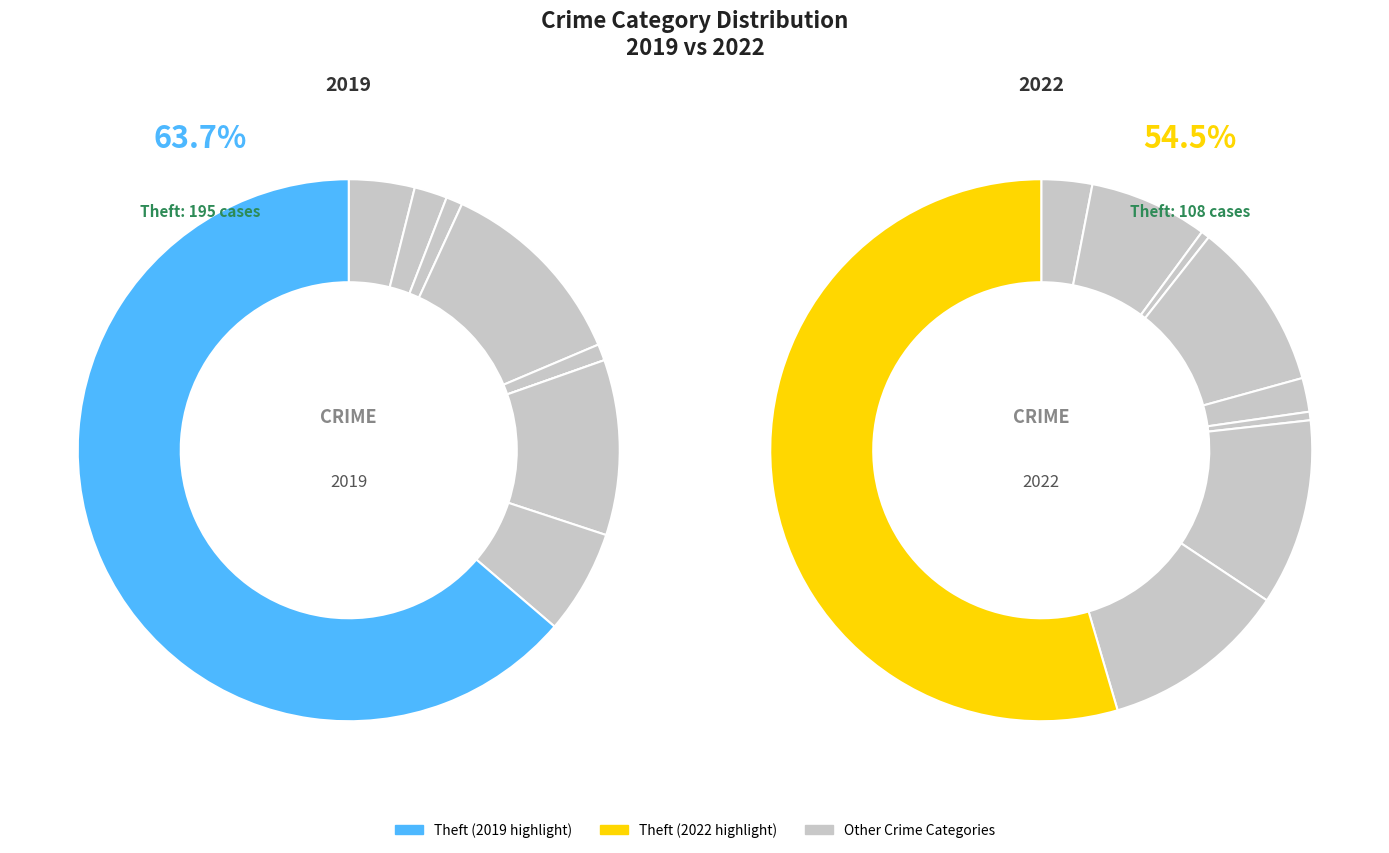

True or false: Arson accounts for 11% of the total.

False